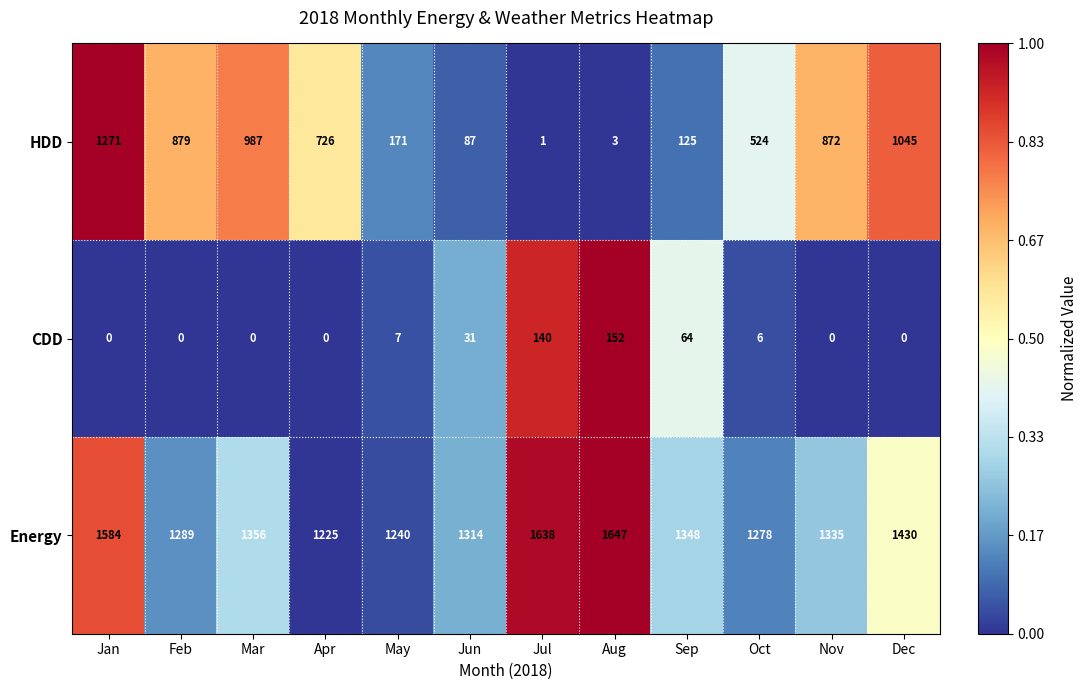

Rank the series by their average value, from lowest to highest.

CDD, HDD, Energy